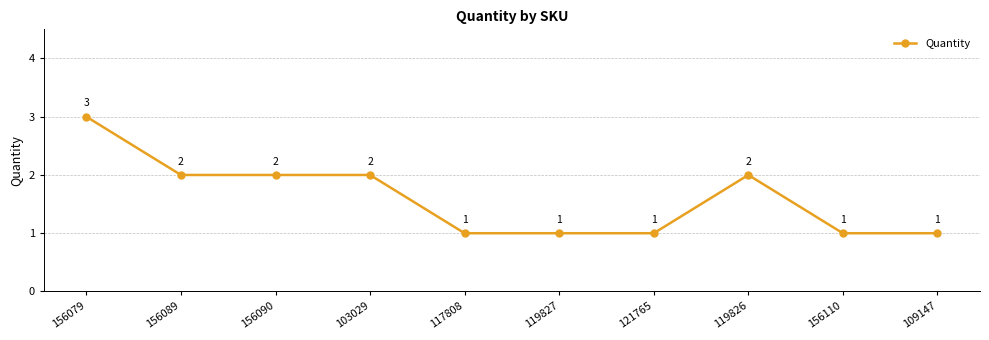

Which category has the highest value across all series?

156079